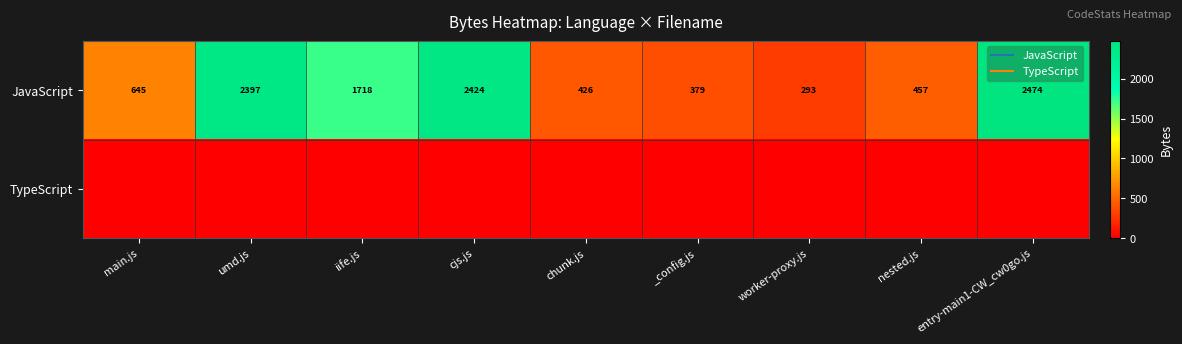

What is the total value across all series at iife.js?

1718